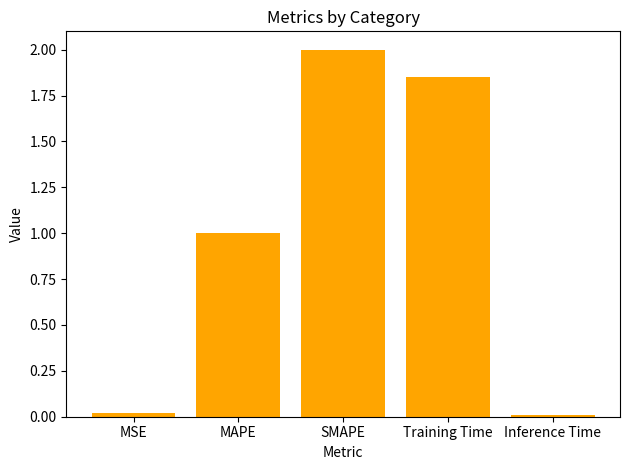

What is the sum of the values at MAPE and SMAPE?

3.0